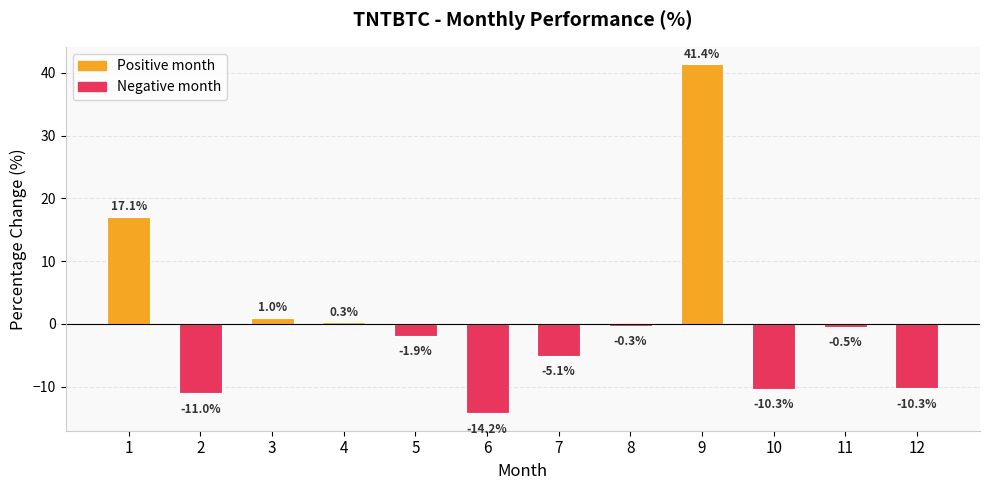

How many data points are less than 0?

8